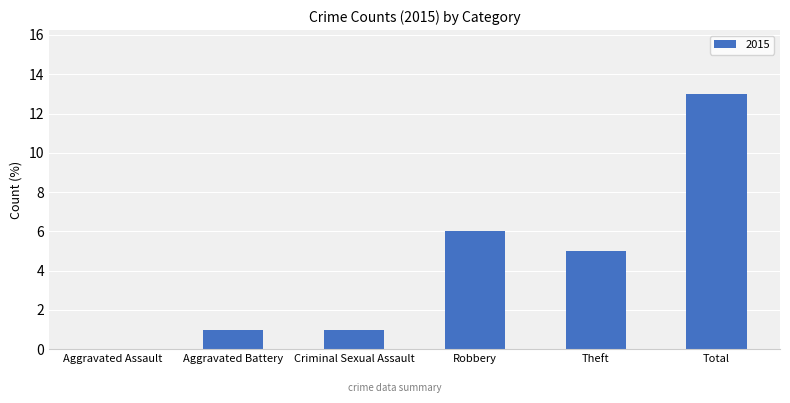

Read the value at Robbery, to the nearest 10.

10